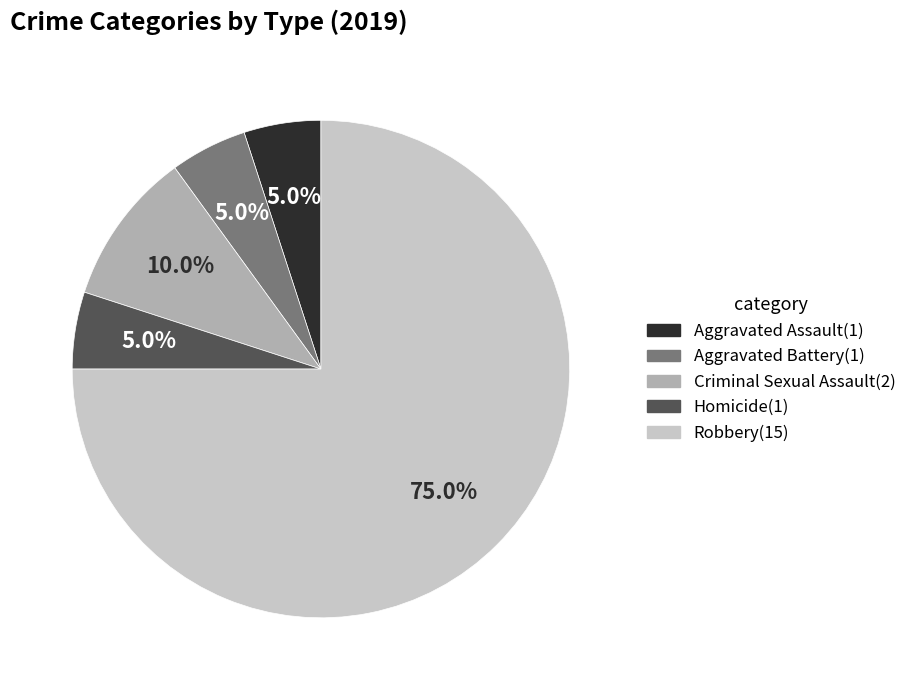

To the nearest percent, what is the average slice percentage?

20%